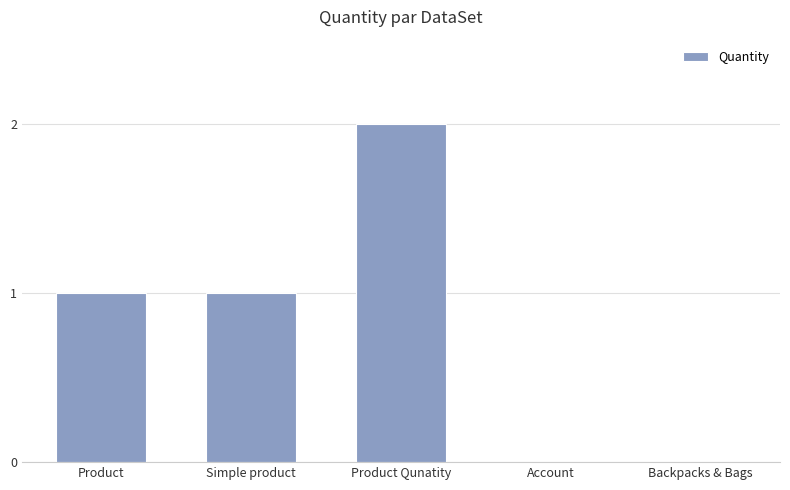

Between Backpacks & Bags and Product Qunatity, which is larger?

Product Qunatity